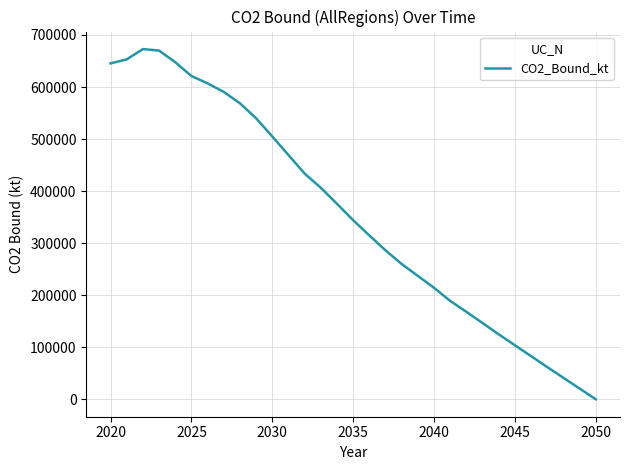

What is the greatest value displayed?

672924.5